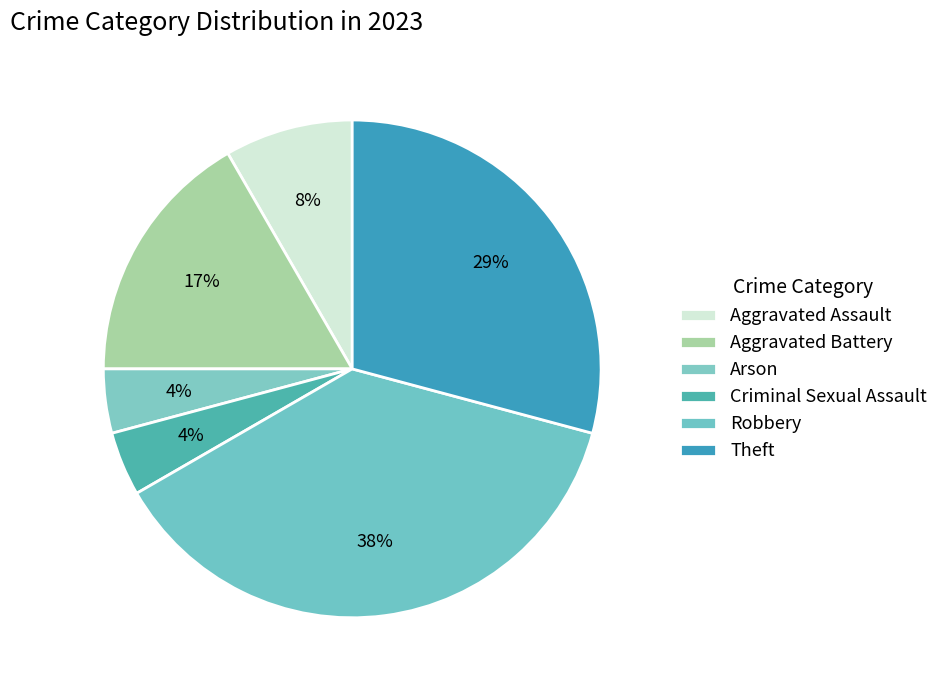

Count the number of slices in the pie.

6